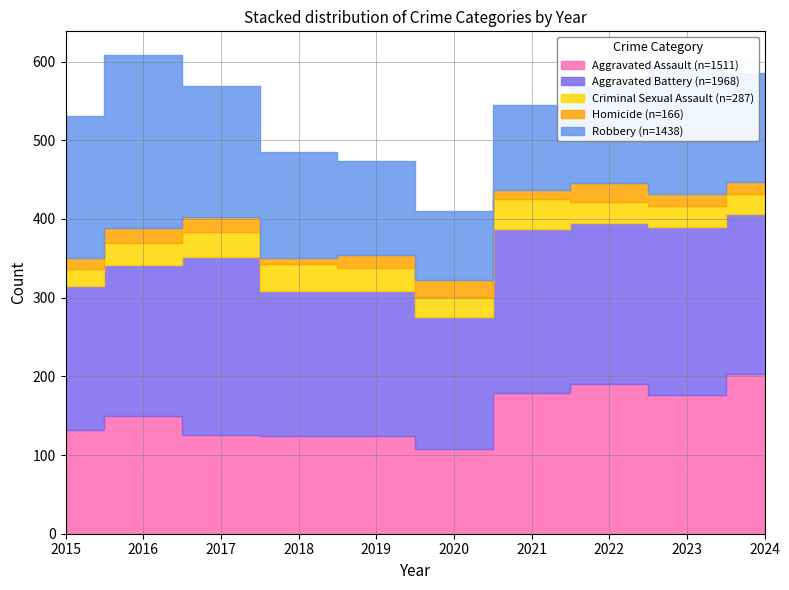

In Aggravated Battery, how many points are higher than both neighbors (excluding endpoints)?

3